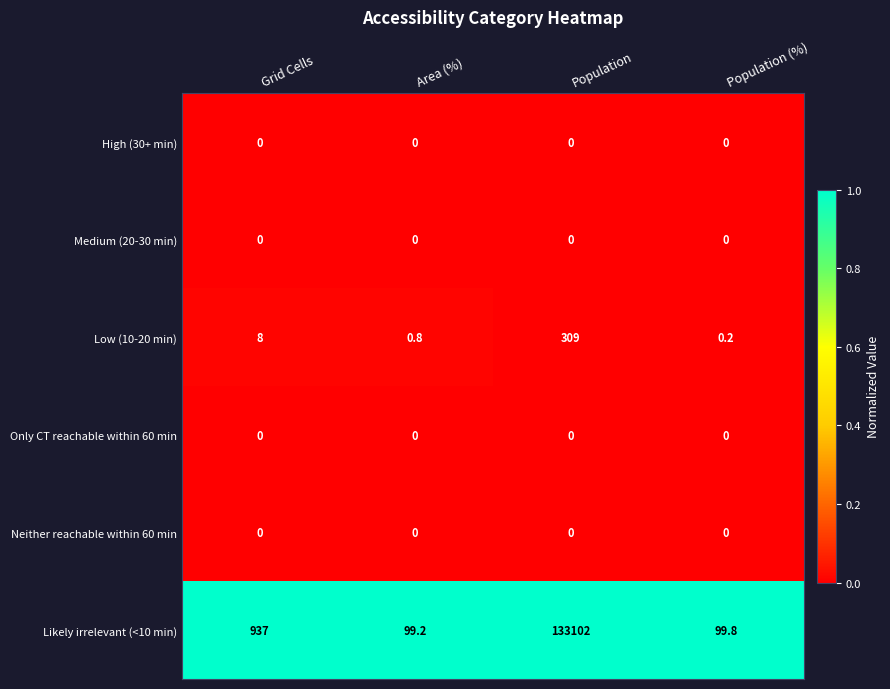

Which category has the highest value across all series?

Population